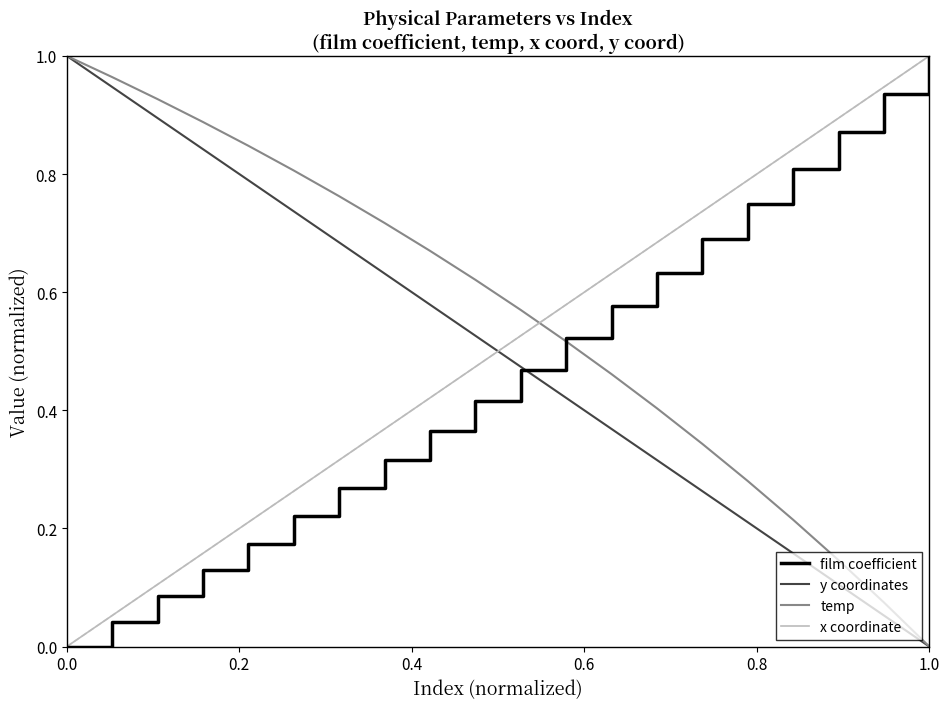

True or false: x coordinate has more than 0 points higher than both neighbors.

False